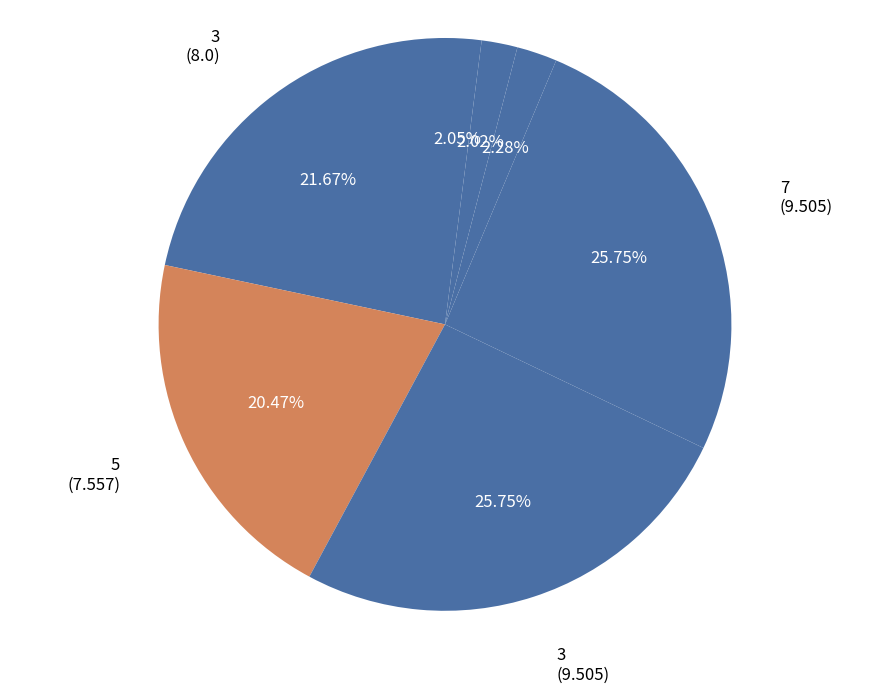

How many slices are in this pie chart?

7